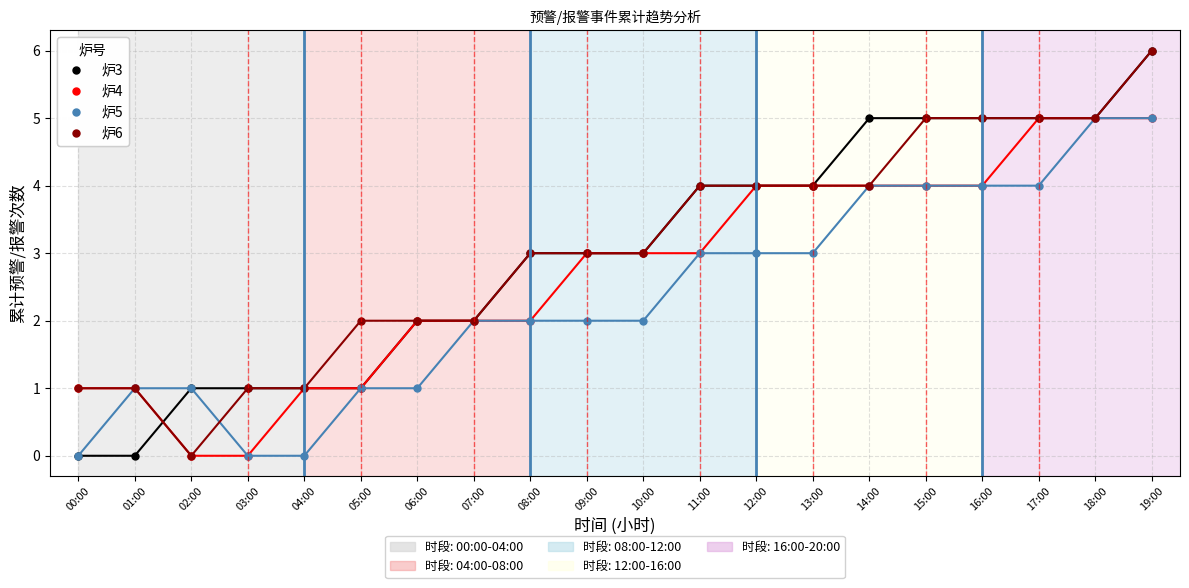

Count the number of categories in the chart.

20